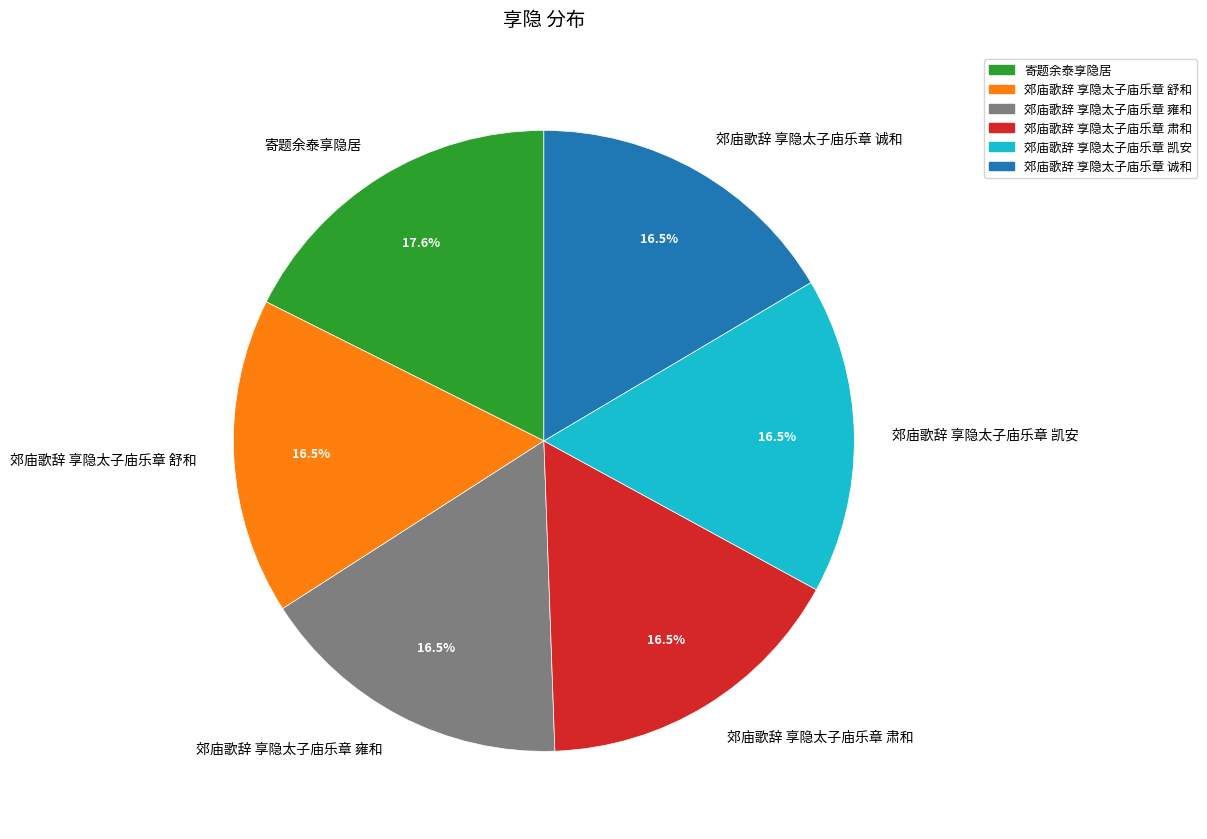

To the nearest percent, what is the difference between the largest and smallest slice percentages?

1%